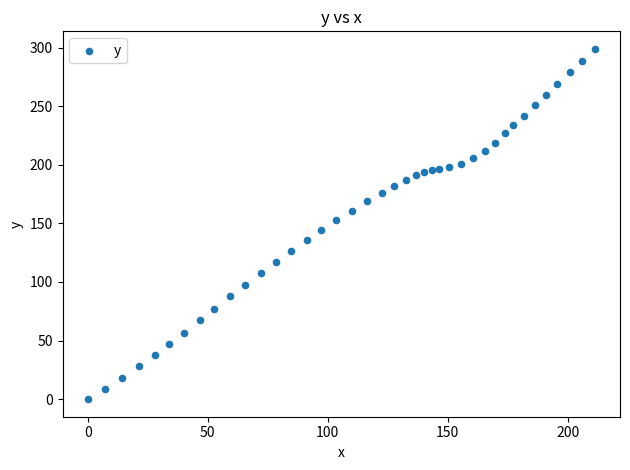

What is the range of Y values (max minus min)?

298.9